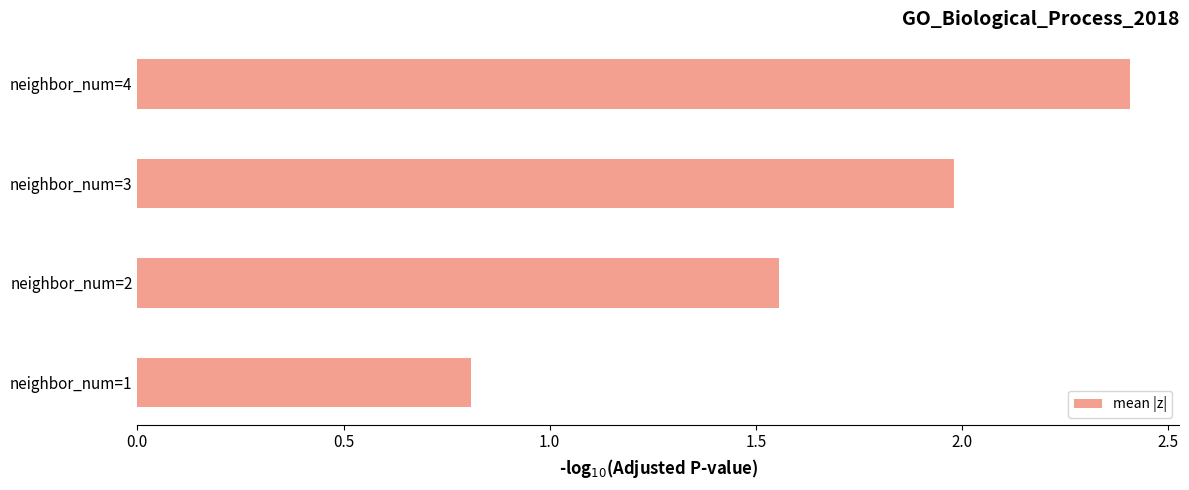

The value at neighbor_num=2 is 2.8. True or false?

False